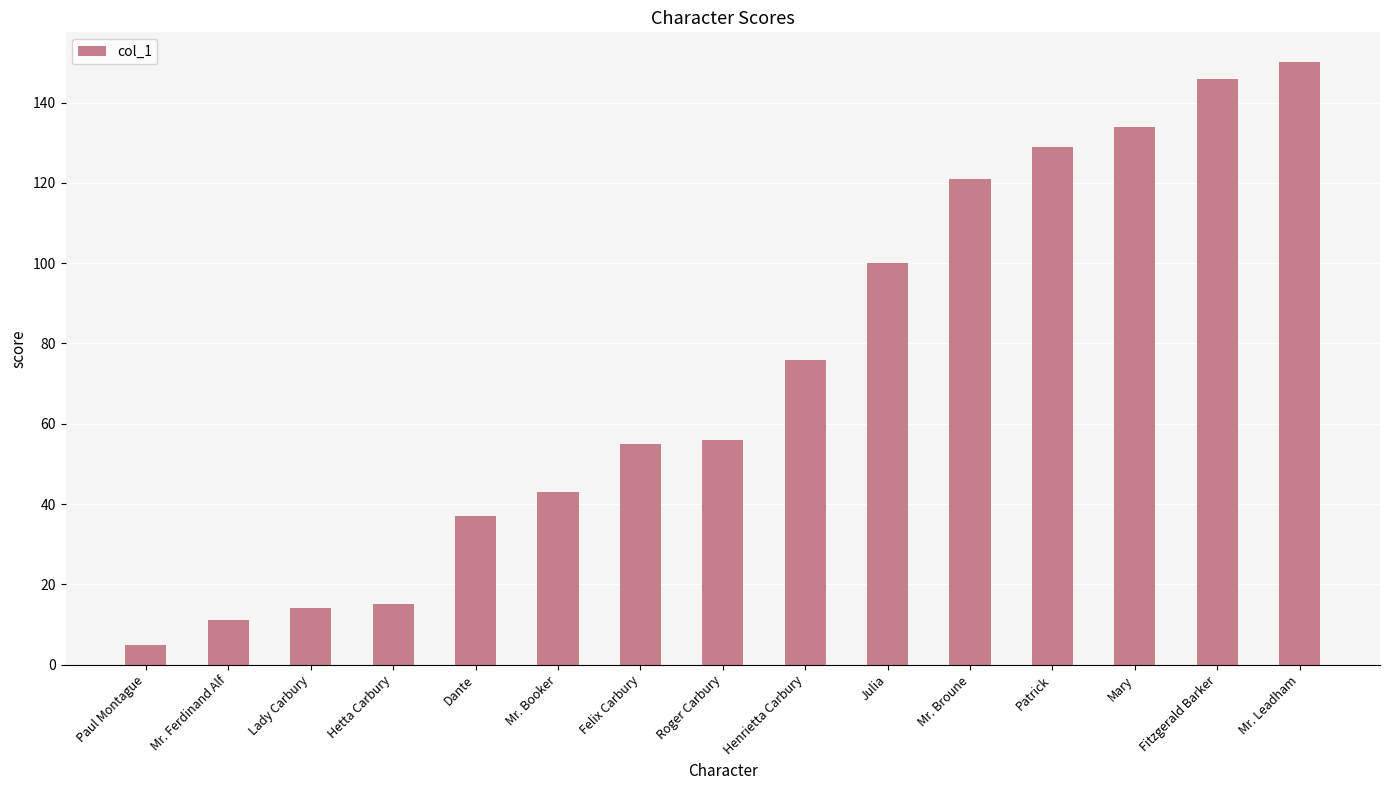

What is the label of the 13th bar from the left?

Mary